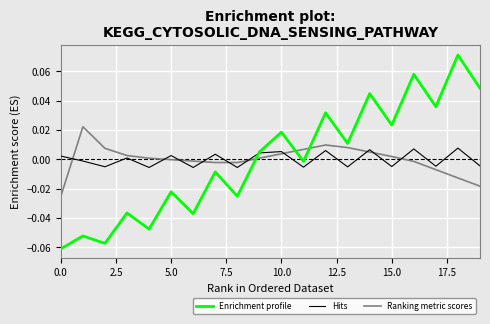

How many interior local valleys does the Hits series have?

8